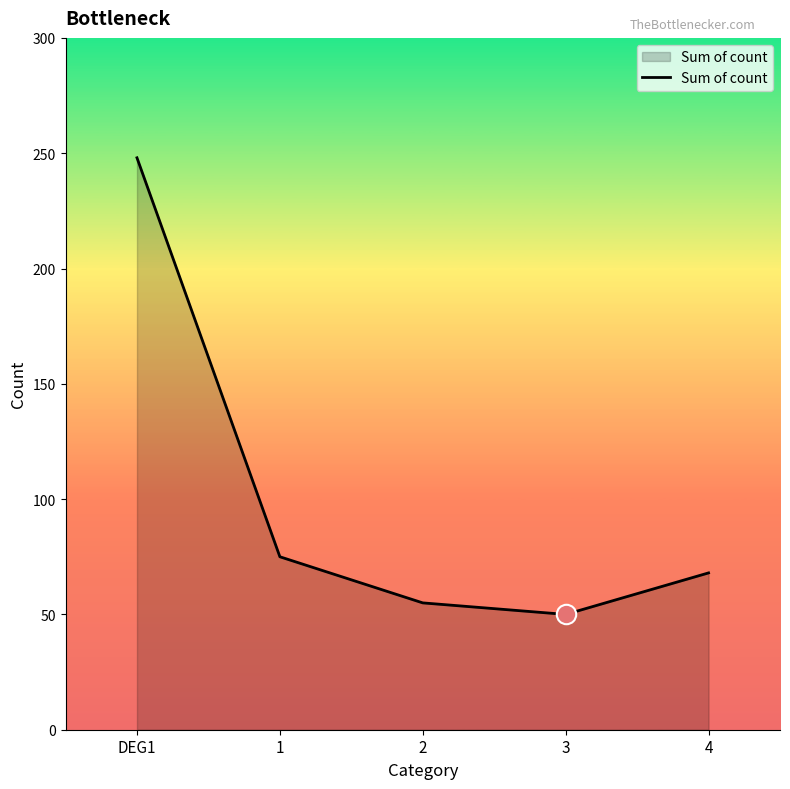

True or false: the data has more than 1 interior local peaks.

False